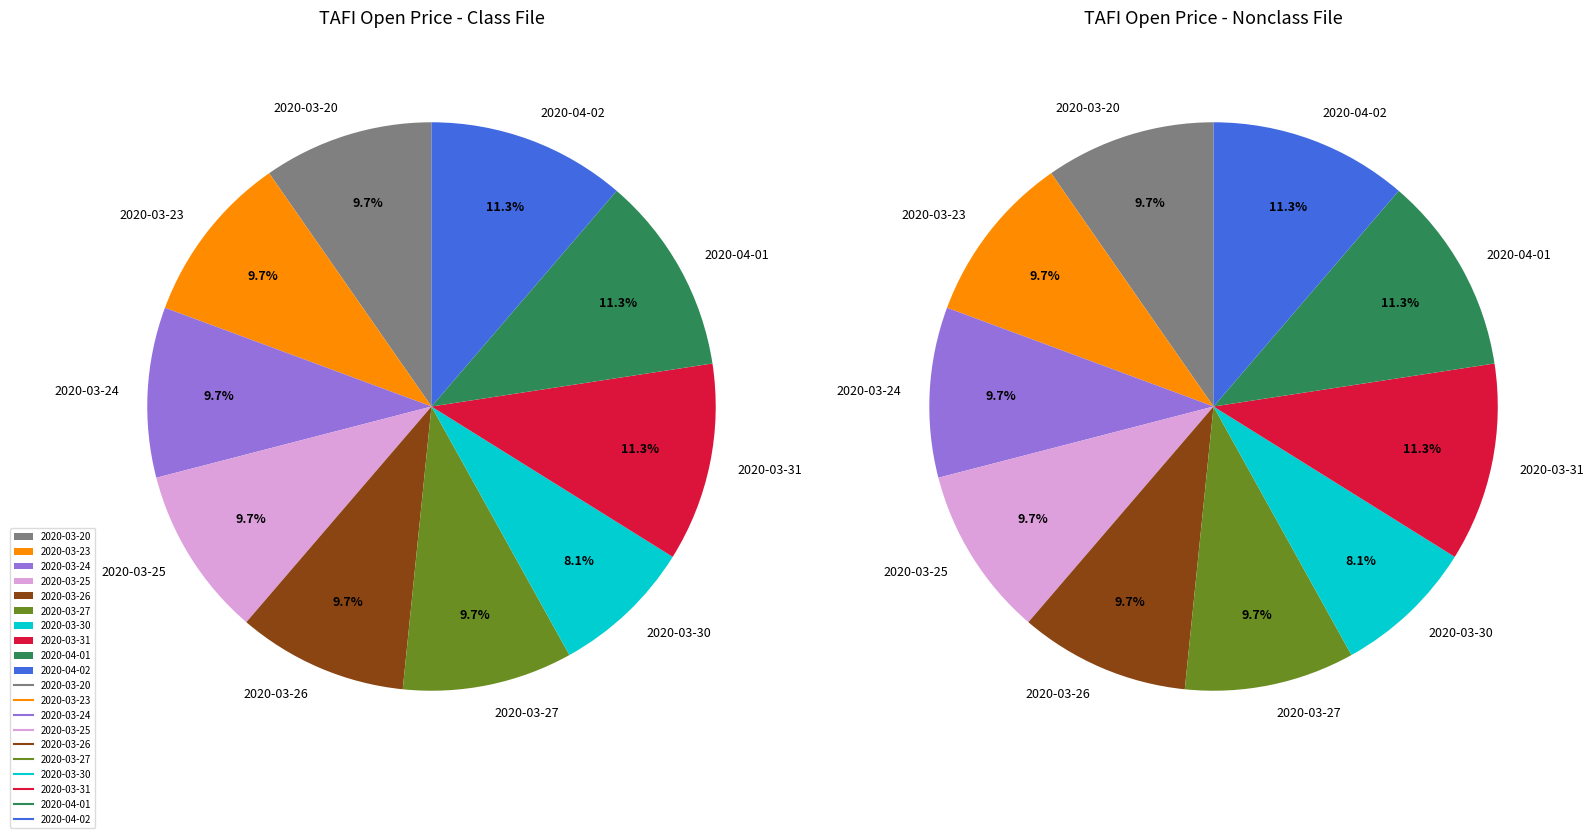

Which category has the biggest portion of the pie?

2020-03-31